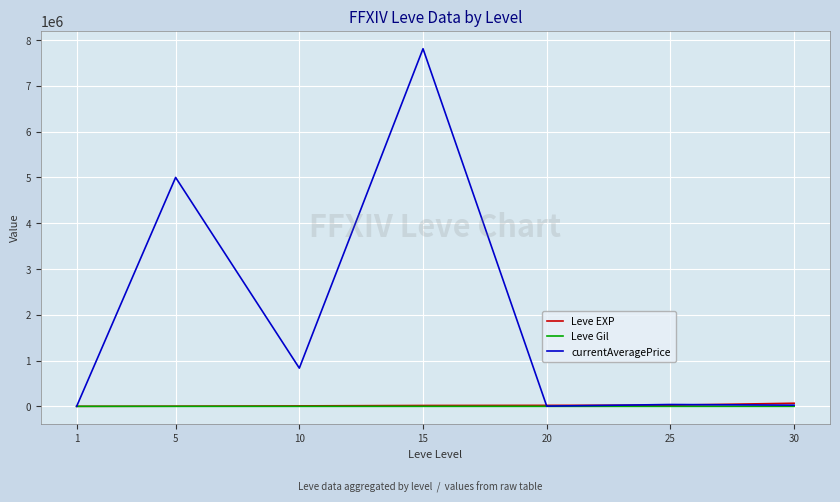

Does the chart have visible grid lines?

Yes